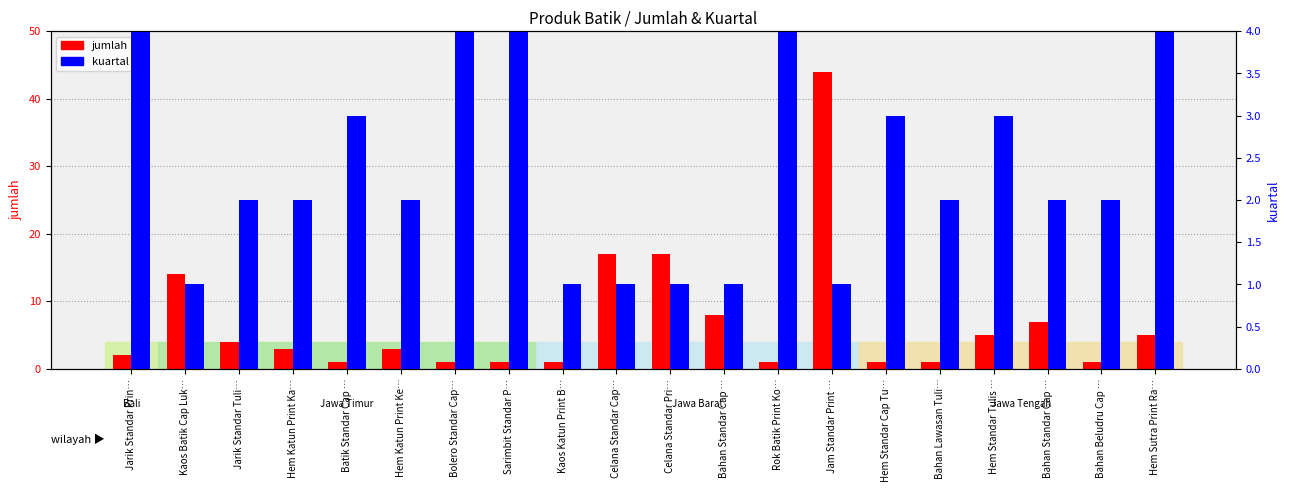

How many values in the jumlah series exceed 3?

9